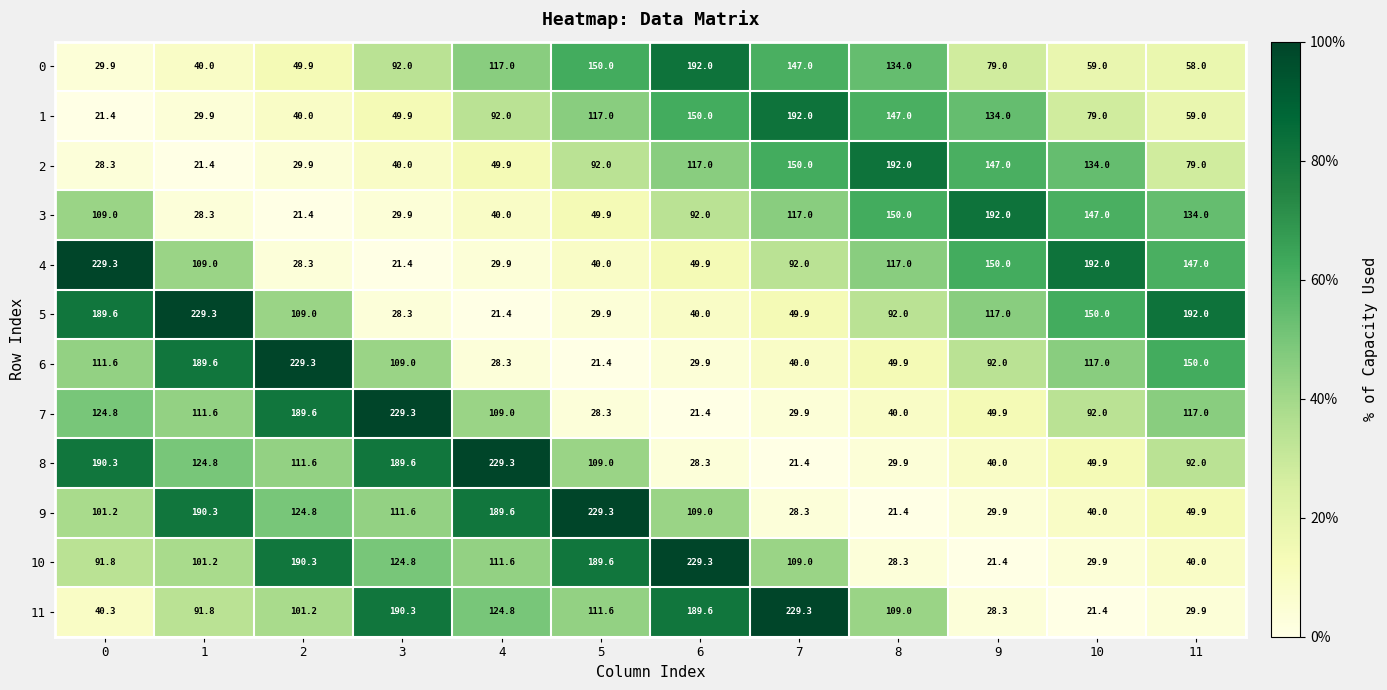

True or false: 3 has a value of 101.0 at 10.

False